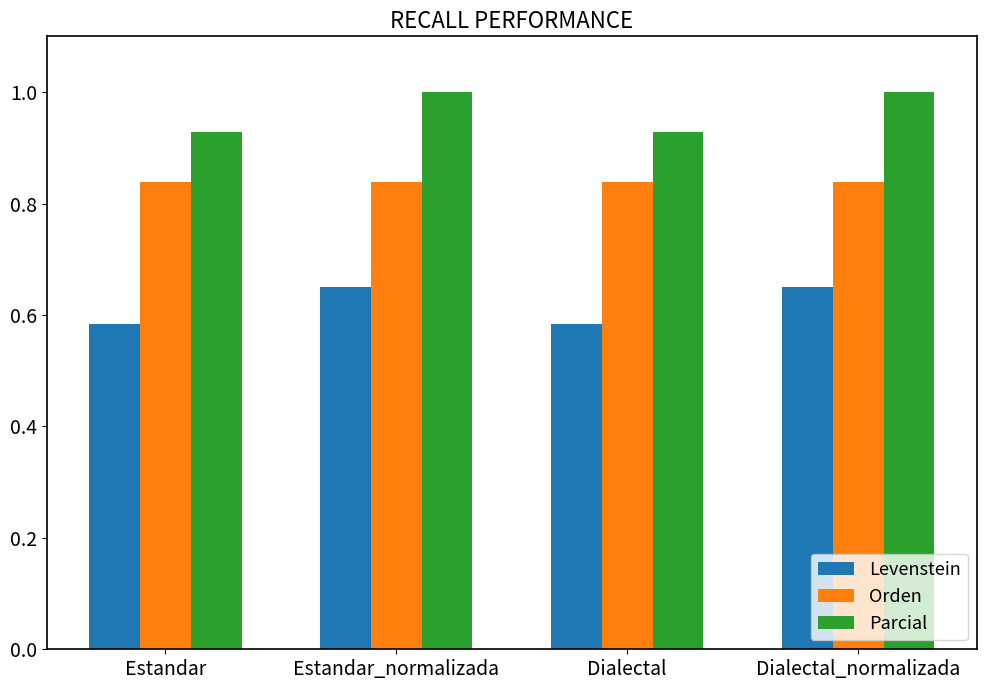

What are all the series names shown in the legend?

Levenstein, Orden, Parcial